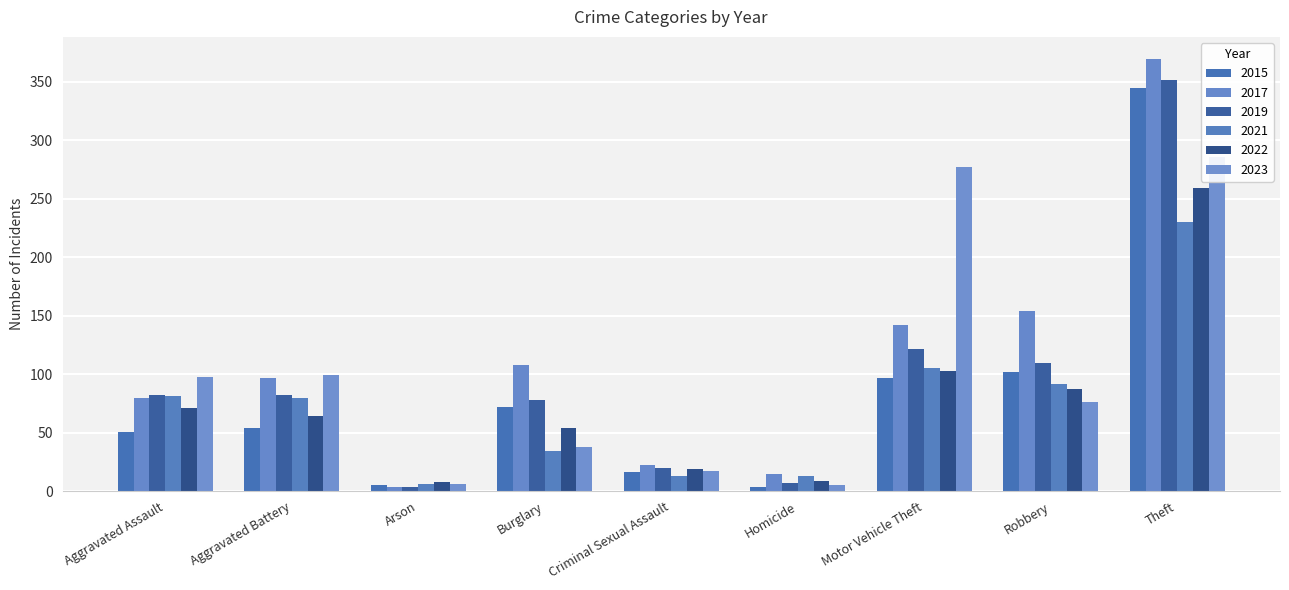

The value of 2019 at Aggravated Assault is 43. True or false?

False